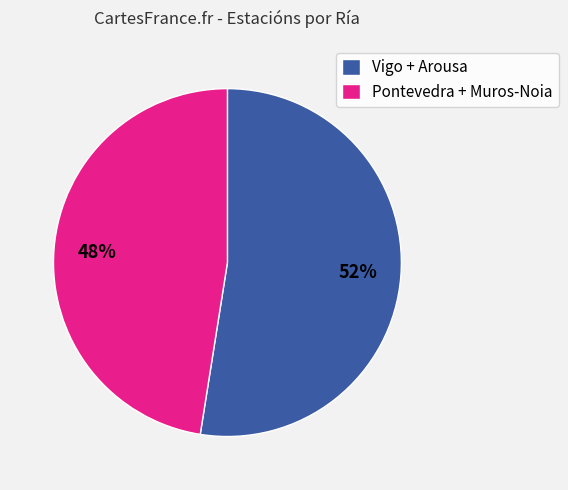

Is there a majority slice in this chart?

Yes